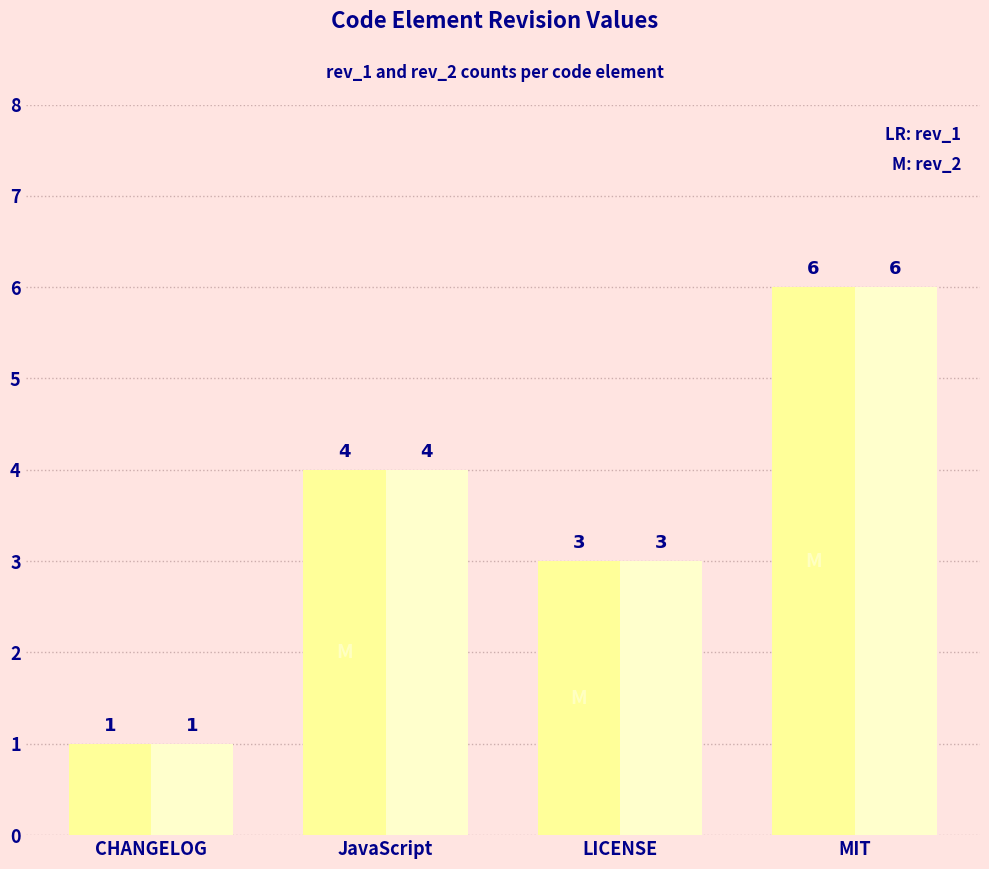

At which category does the chart reach its peak across all series?

MIT